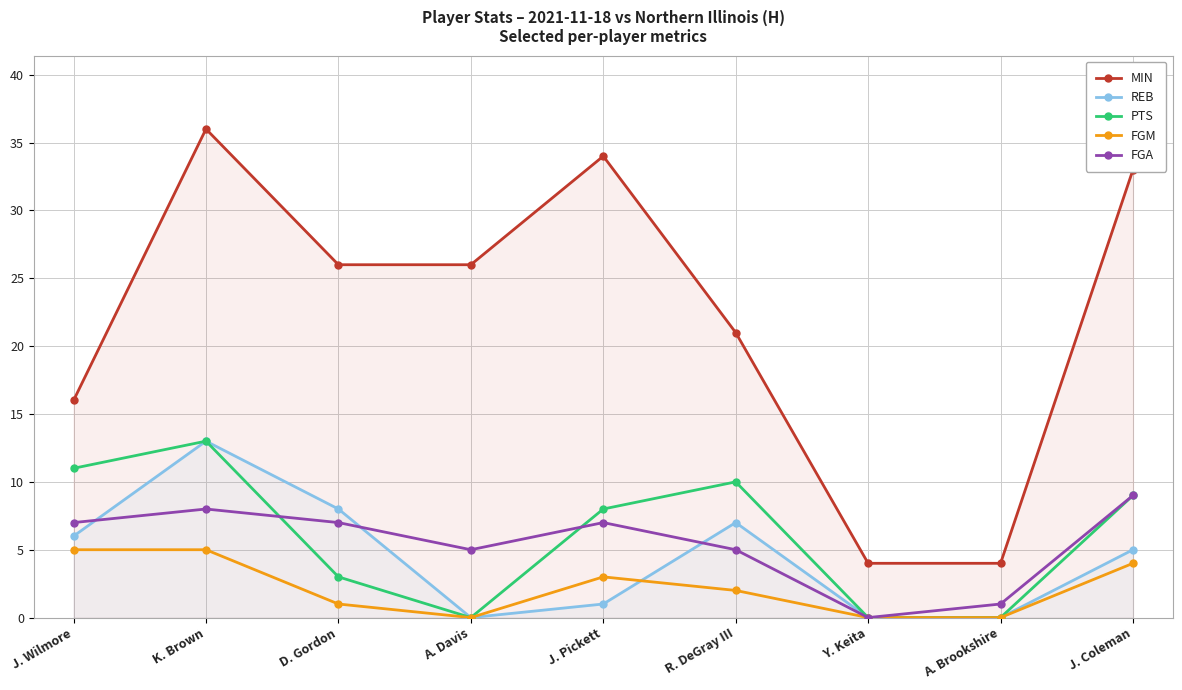

How many times do FGA and REB cross each other?

3